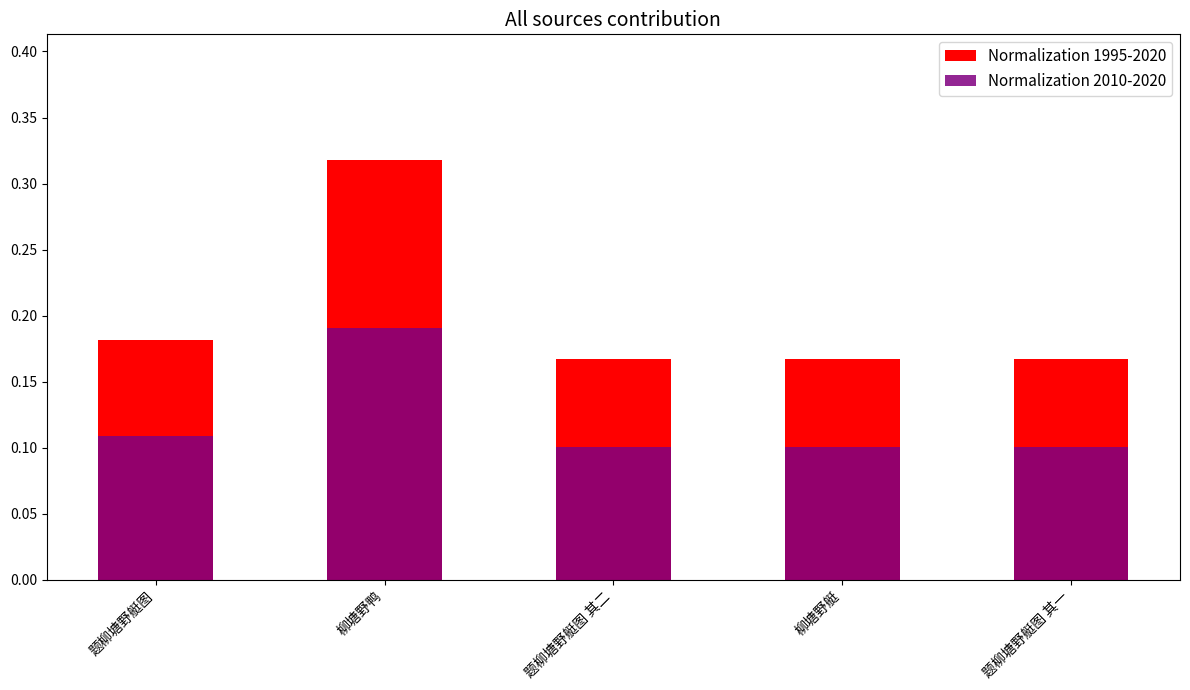

What is the greatest value displayed?

0.3